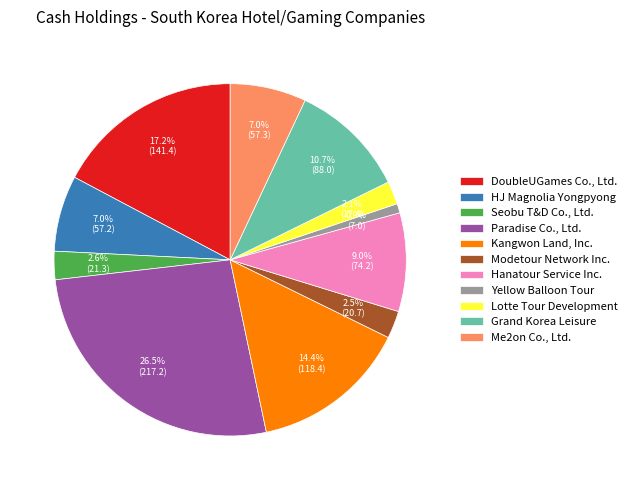

What percentage is the Yellow Balloon Tour slice, to the nearest percent?

1%